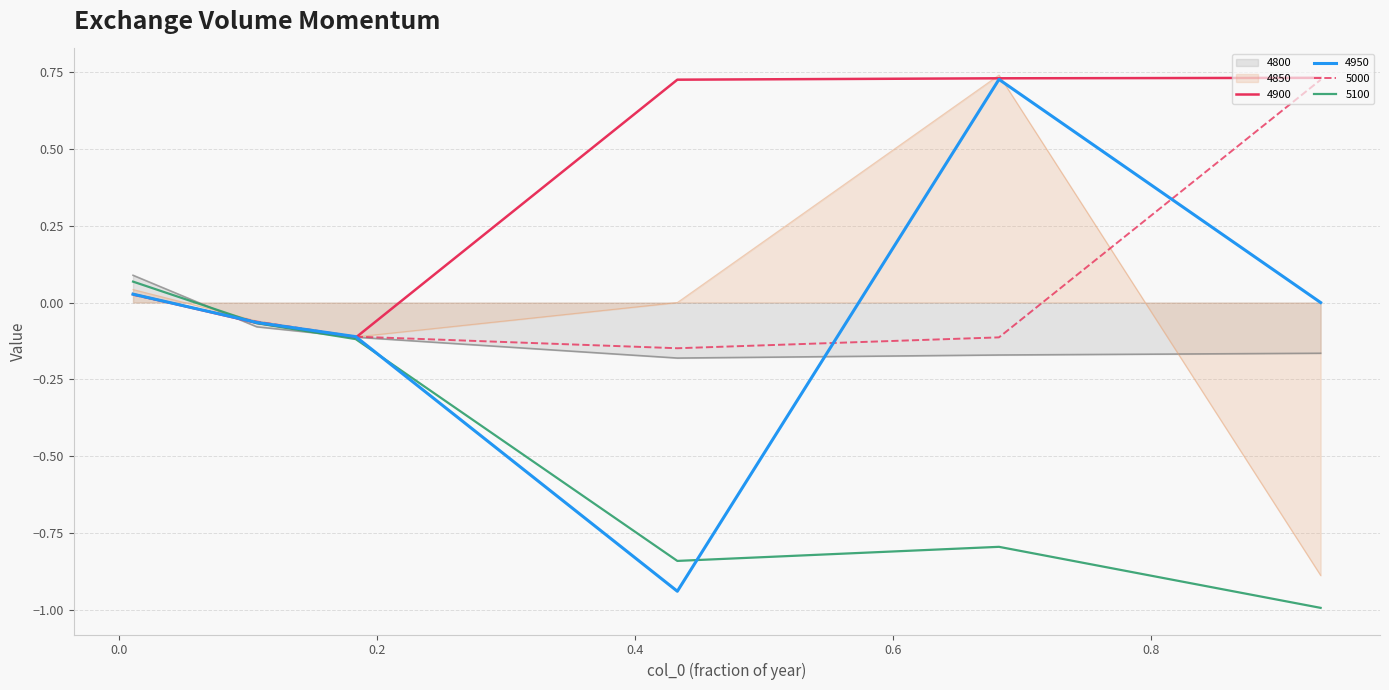

List the labels in order of 4900 value, smallest first.

0.1835616438356164, 0.1068493150684932, 0.01095890410958904, 0.4328767123287671, 0.6821917808219178, 0.9315068493150684